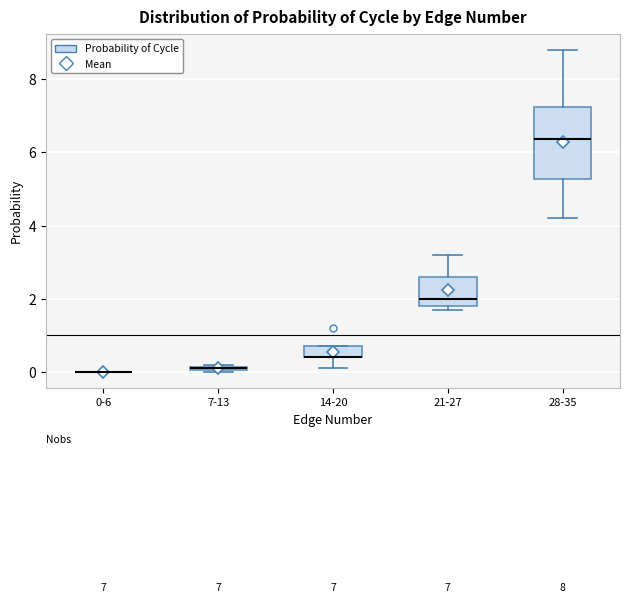

Which box is the tallest, from its lower edge to its upper edge?

28-35